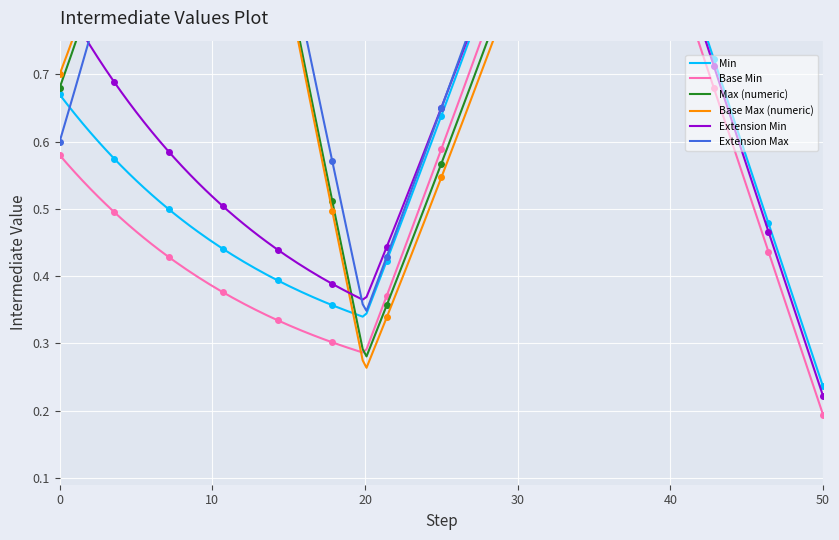

True or false: Base Min has more than 2 points higher than both neighbors.

False